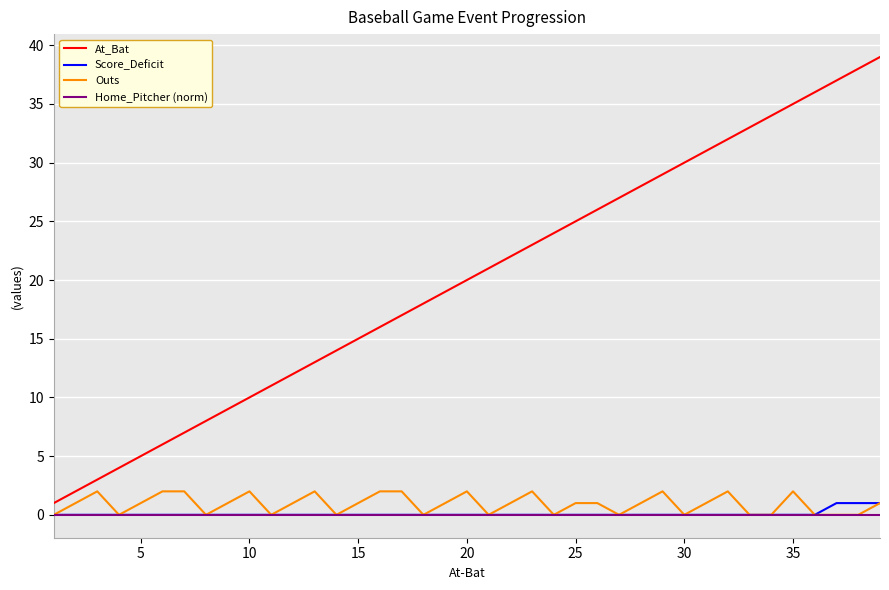

True or false: Home_Pitcher (norm) and Score_Deficit cross at least once.

False